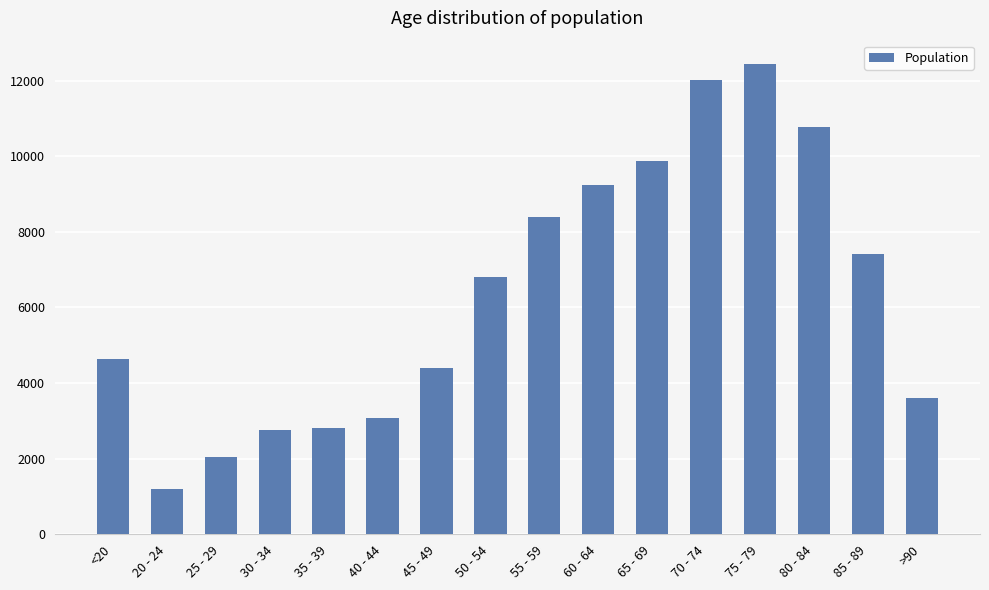

The chart shows a value of 9883 at 65 - 69. True or false?

True